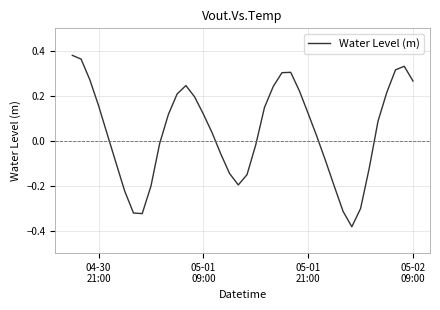

How many values exceed 0?

23